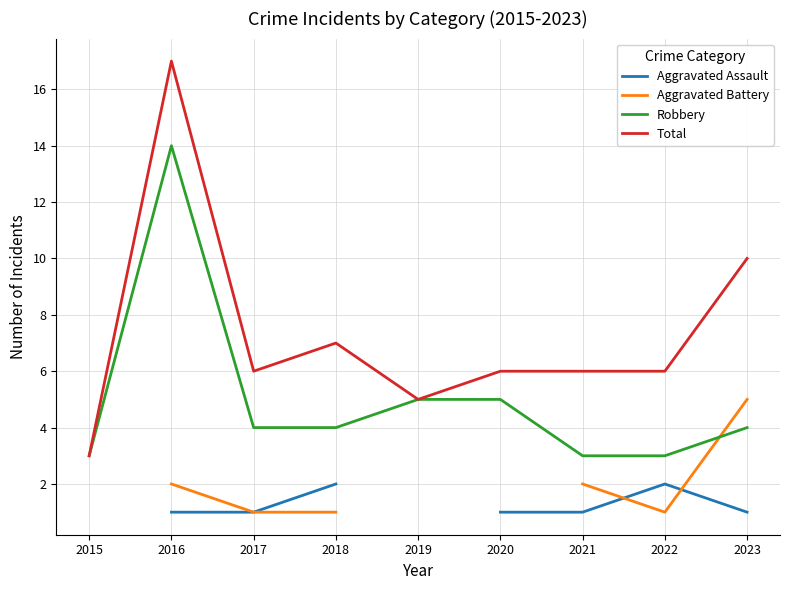

The value of Total at 2018 is 4.3. True or false?

False